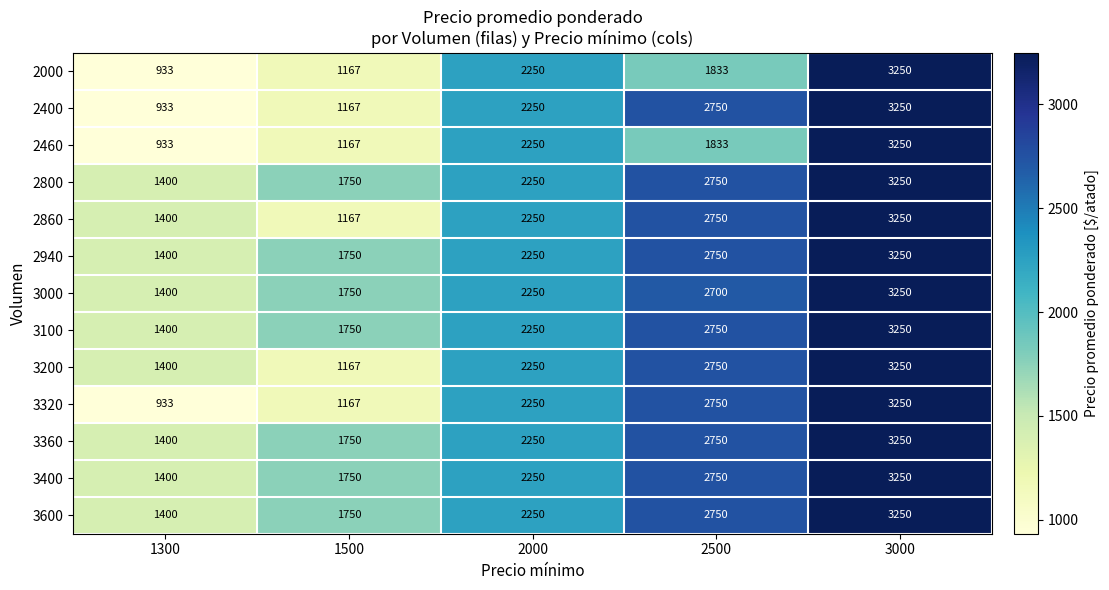

What is the difference between the maximum and minimum values in the 2000 series?

2317